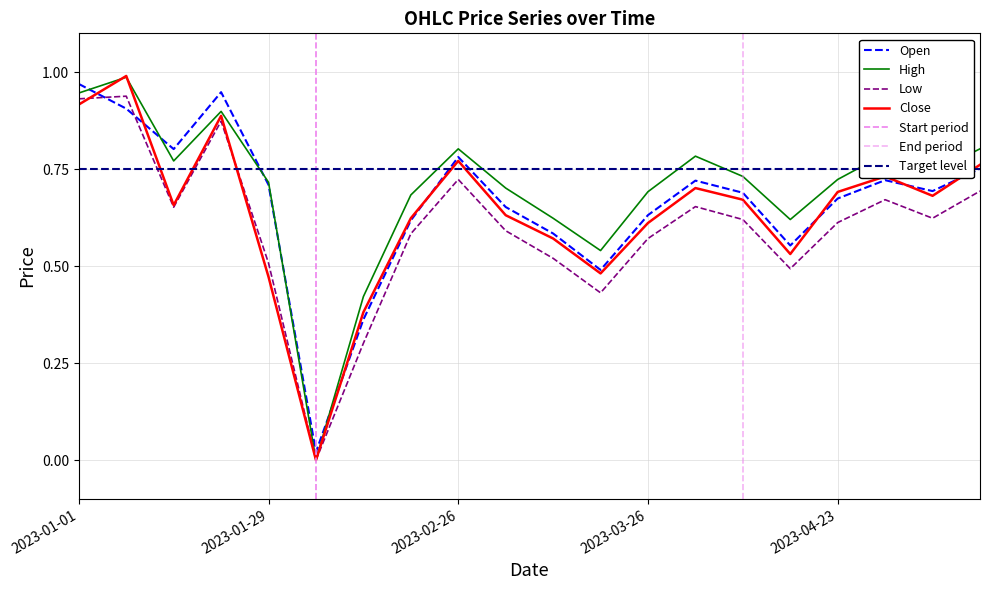

Reading left to right, list all the values displayed in this chart.

Open: 2023-01-01=1.0	2023-01-08=0.9	2023-01-15=0.8	2023-01-22=0.9	2023-01-29=0.7	2023-02-05=0.0	2023-02-12=0.4	2023-02-19=0.6	2023-02-26=0.8	2023-03-05=0.7	2023-03-12=0.6	2023-03-19=0.5	2023-03-26=0.6	2023-04-02=0.7	2023-04-09=0.7	2023-04-16=0.6	2023-04-23=0.7	2023-04-30=0.7	2023-05-07=0.7	2023-05-14=0.8
High: 2023-01-01=0.9	2023-01-08=1.0	2023-01-15=0.8	2023-01-22=0.9	2023-01-29=0.7	2023-02-05=0.0	2023-02-12=0.4	2023-02-19=0.7	2023-02-26=0.8	2023-03-05=0.7	2023-03-12=0.6	2023-03-19=0.5	2023-03-26=0.7	2023-04-02=0.8	2023-04-09=0.7	2023-04-16=0.6	2023-04-23=0.7	2023-04-30=0.8	2023-05-07=0.7	2023-05-14=0.8
Low: 2023-01-01=0.9	2023-01-08=0.9	2023-01-15=0.7	2023-01-22=0.9	2023-01-29=0.5	2023-02-05=0.0	2023-02-12=0.3	2023-02-19=0.6	2023-02-26=0.7	2023-03-05=0.6	2023-03-12=0.5	2023-03-19=0.4	2023-03-26=0.6	2023-04-02=0.7	2023-04-09=0.6	2023-04-16=0.5	2023-04-23=0.6	2023-04-30=0.7	2023-05-07=0.6	2023-05-14=0.7
Close: 2023-01-01=0.9	2023-01-08=1.0	2023-01-15=0.7	2023-01-22=0.9	2023-01-29=0.5	2023-02-05=0.0	2023-02-12=0.4	2023-02-19=0.6	2023-02-26=0.8	2023-03-05=0.6	2023-03-12=0.6	2023-03-19=0.5	2023-03-26=0.6	2023-04-02=0.7	2023-04-09=0.7	2023-04-16=0.5	2023-04-23=0.7	2023-04-30=0.7	2023-05-07=0.7	2023-05-14=0.8